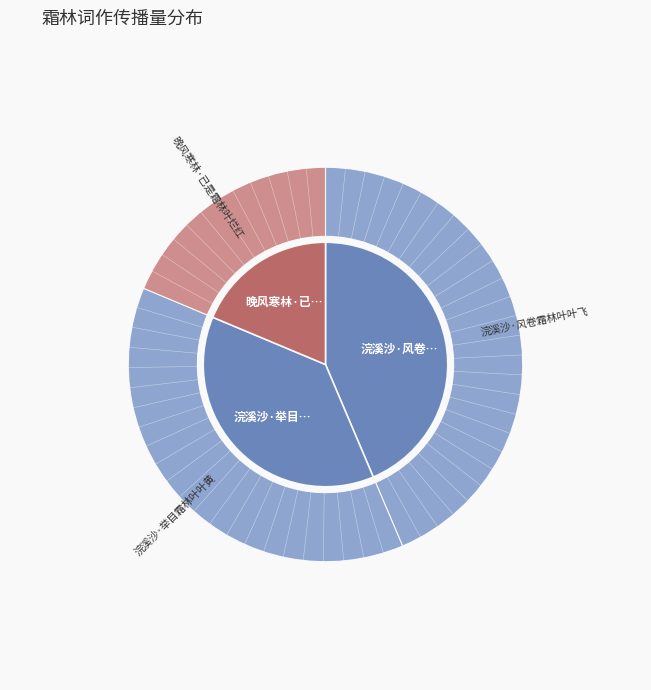

The 浣溪沙·举目霜林叶叶黄 slice represents 25% of the pie. True or false?

False